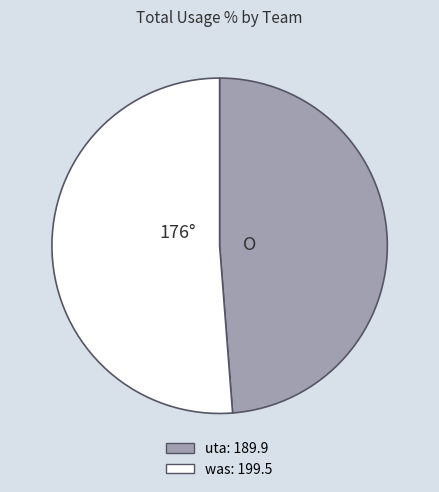

Is there any slice that represents more than half of the pie?

Yes